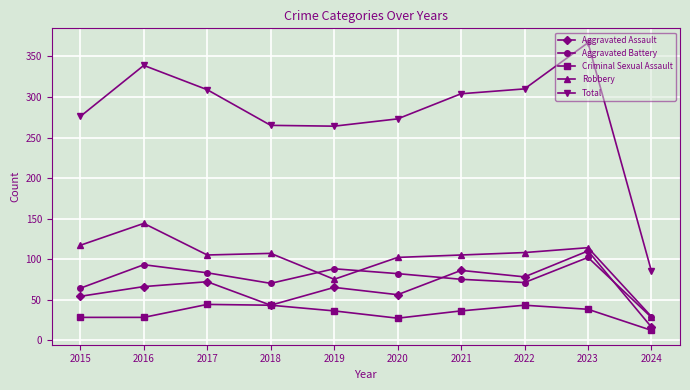

At 2022, list the series in order from largest to smallest.

Total, Robbery, Aggravated Assault, Aggravated Battery, Criminal Sexual Assault